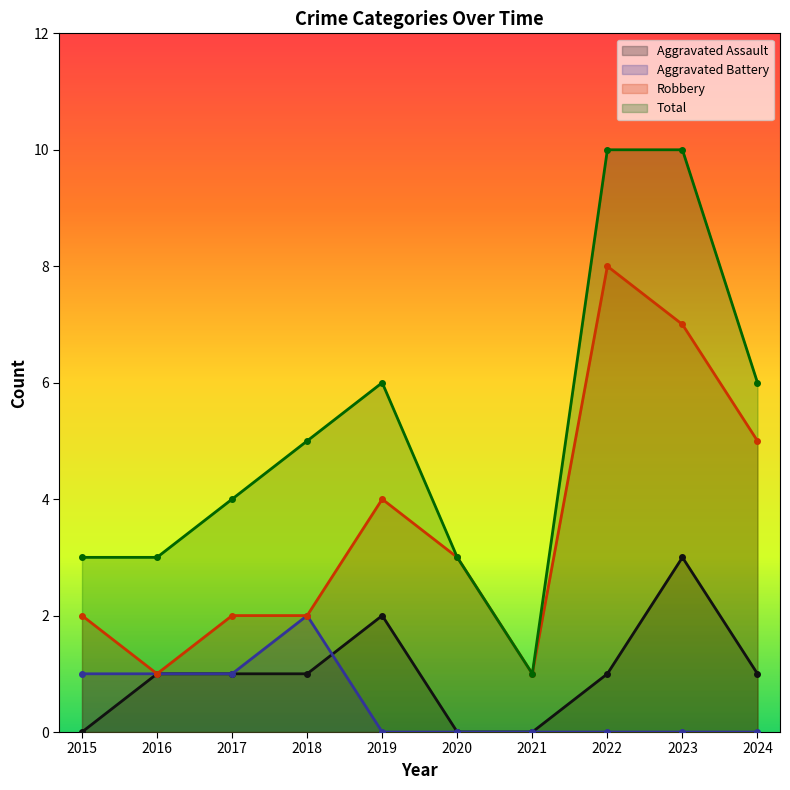

In Total, how many points are lower than both neighbors (excluding endpoints)?

1